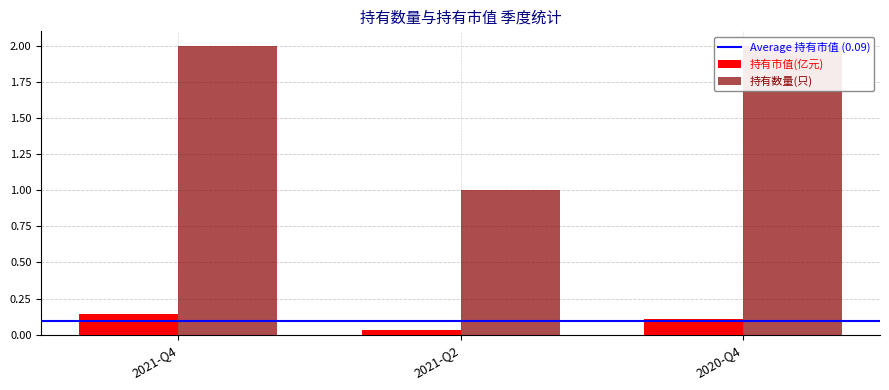

What is the value of the 持有数量(只) bar at the 3rd from the left?

2.0